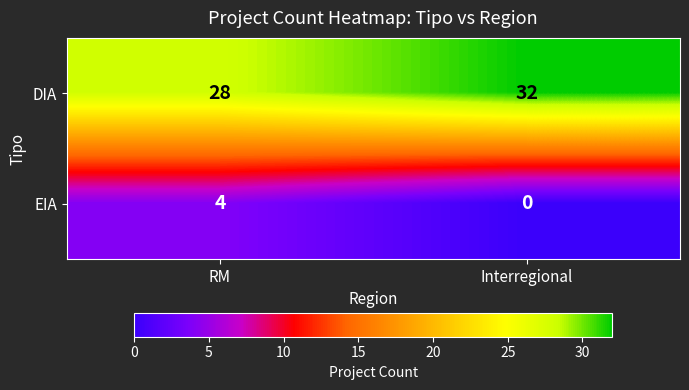

Which series has the largest total across all categories?

DIA